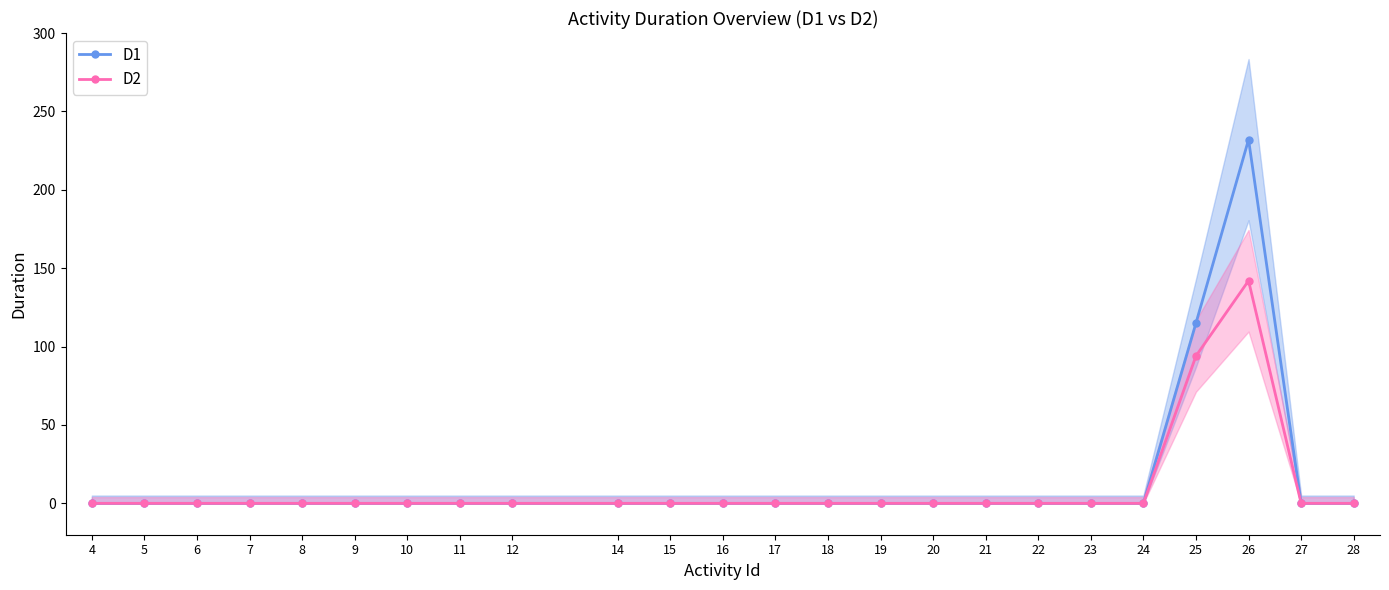

Rank the series at 5 from lowest to highest value.

D1, D2